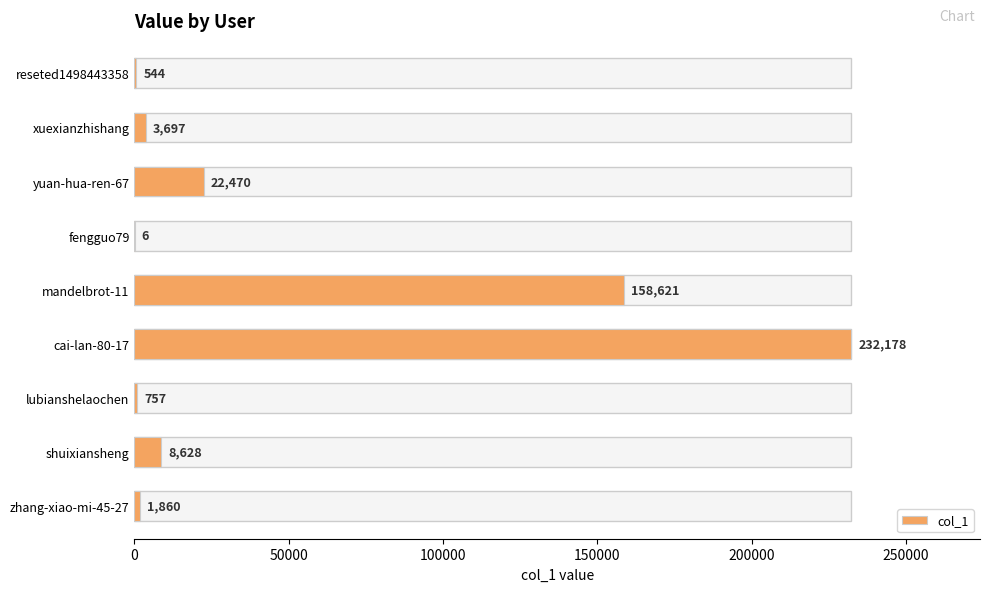

The value at zhang-xiao-mi-45-27 is 1860. True or false?

True